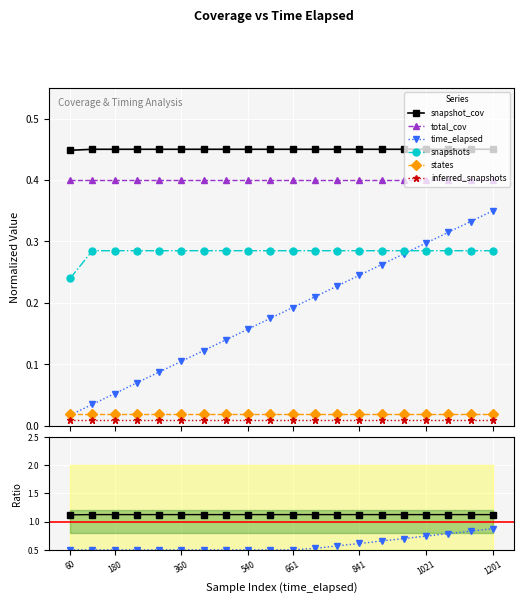

True or false: time_elapsed and snapshot_cov intersect in this chart.

False